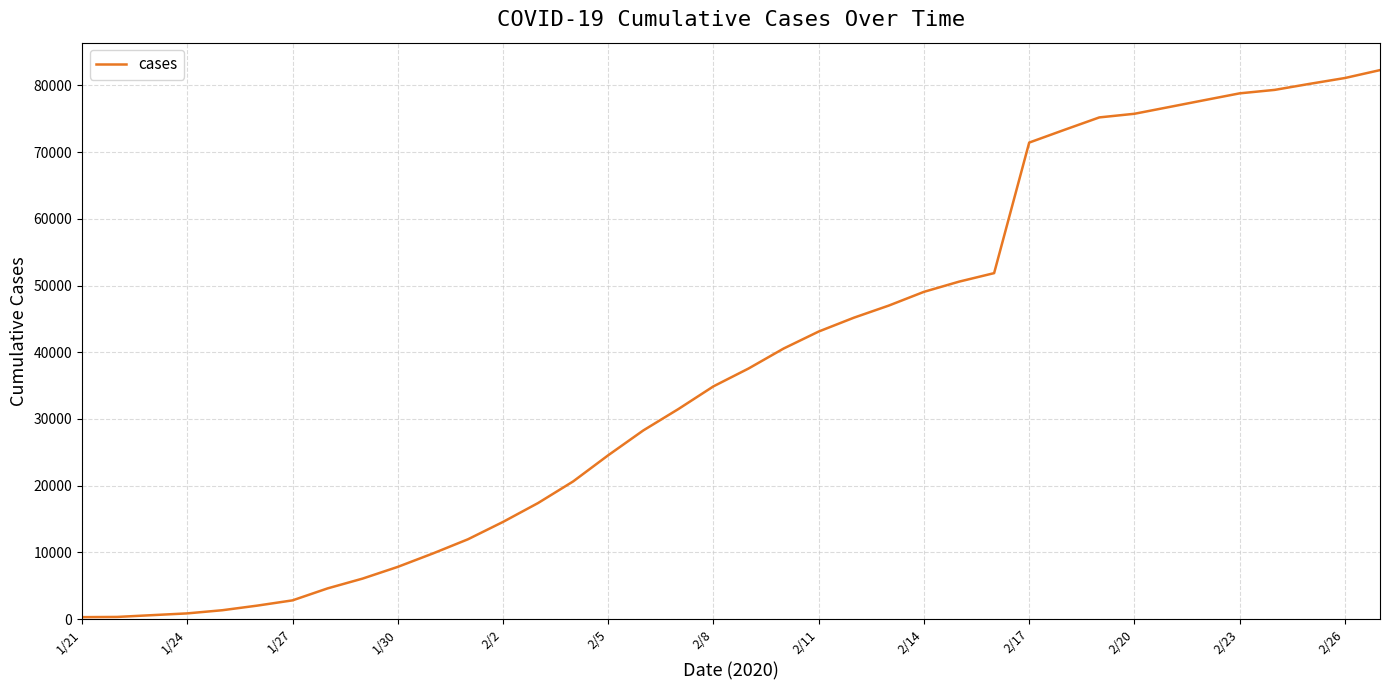

What is the greatest value displayed?

82294